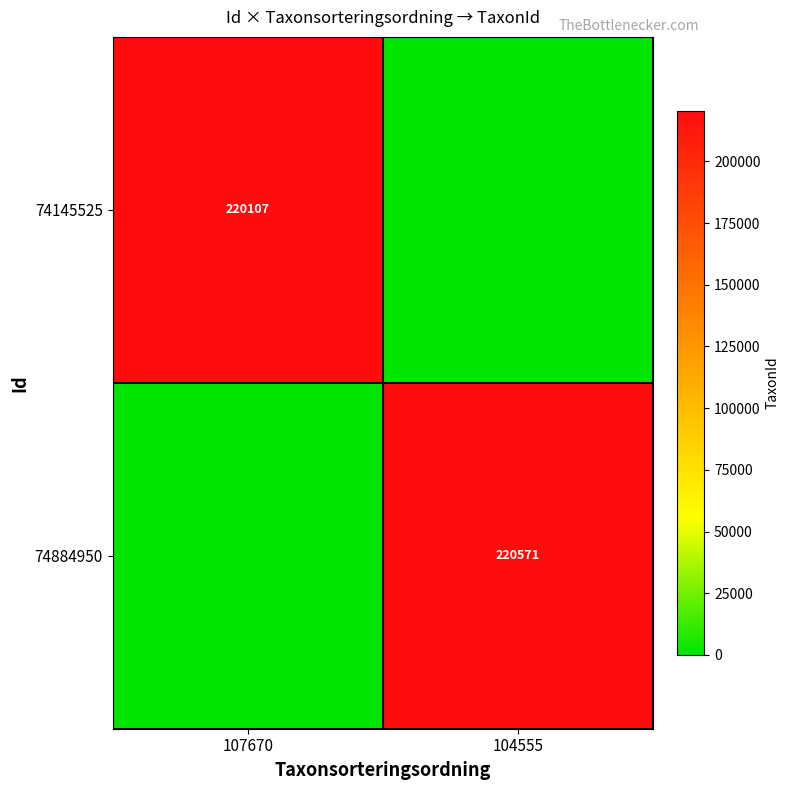

Is it true that 74145525 equals 59946 at 107670?

False